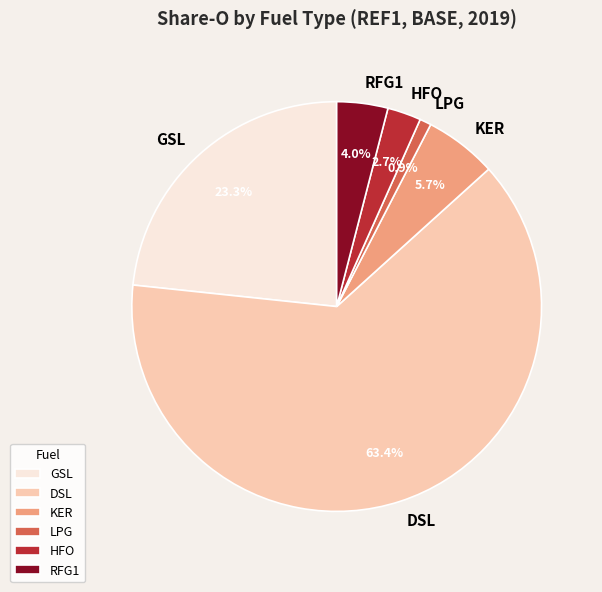

Is there any slice that represents more than half of the pie?

Yes